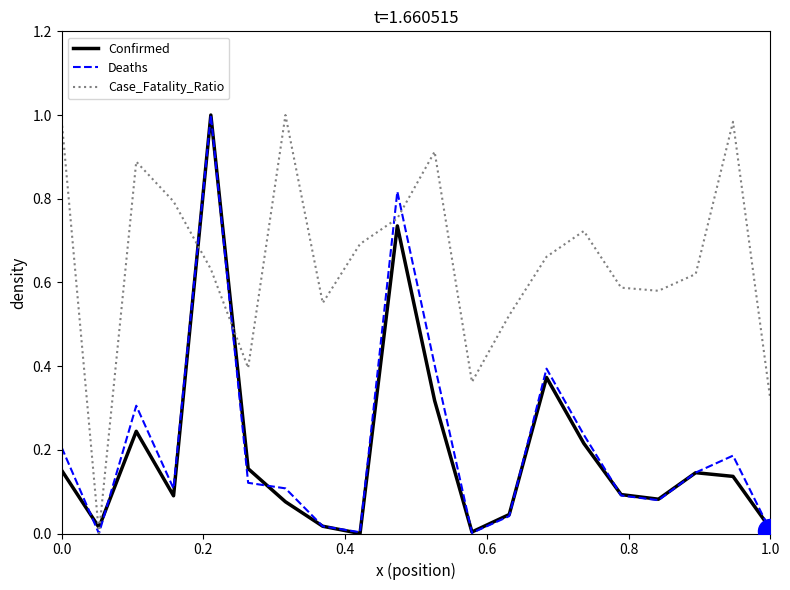

What are all the series names shown in the legend?

Confirmed, Deaths, Case_Fatality_Ratio